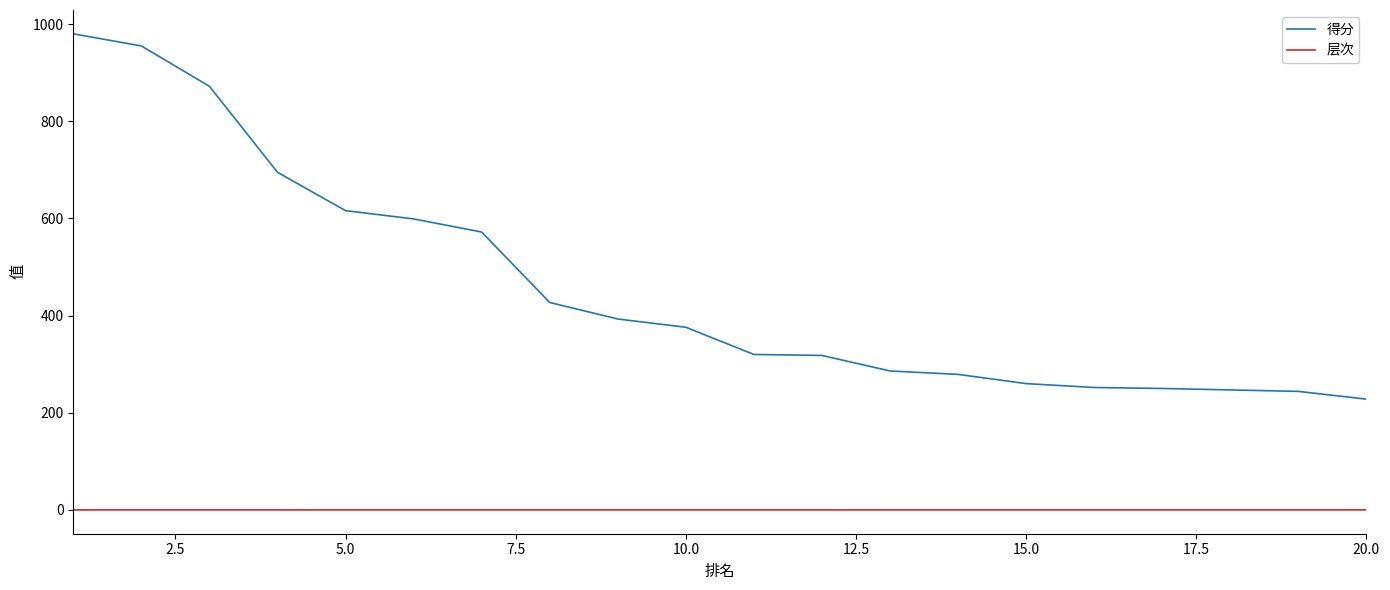

Which series has the largest range (max minus min)?

得分